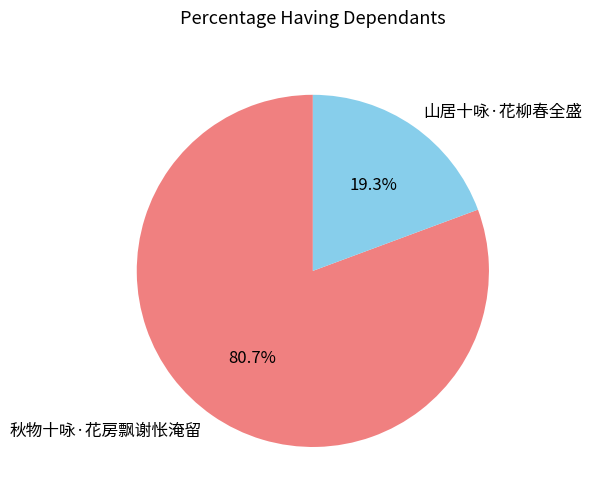

Which has a higher value, 山居十咏·花柳春全盛 or 秋物十咏·花房飘谢怅淹留?

秋物十咏·花房飘谢怅淹留